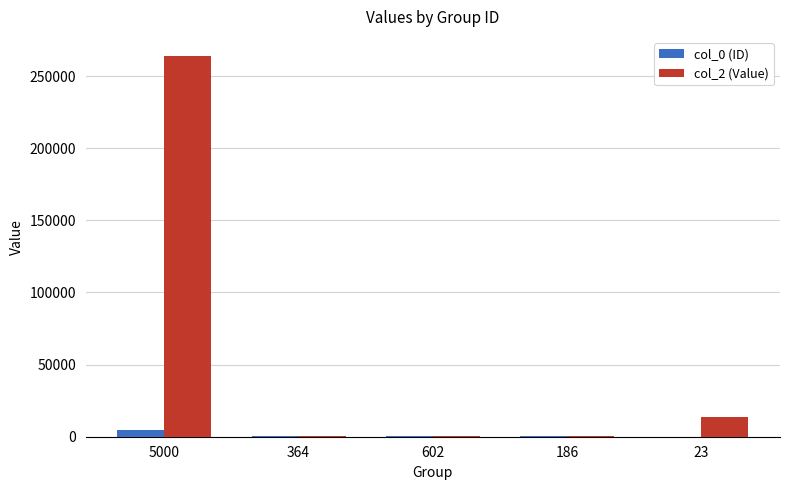

What is the maximum value shown in the chart?

264000